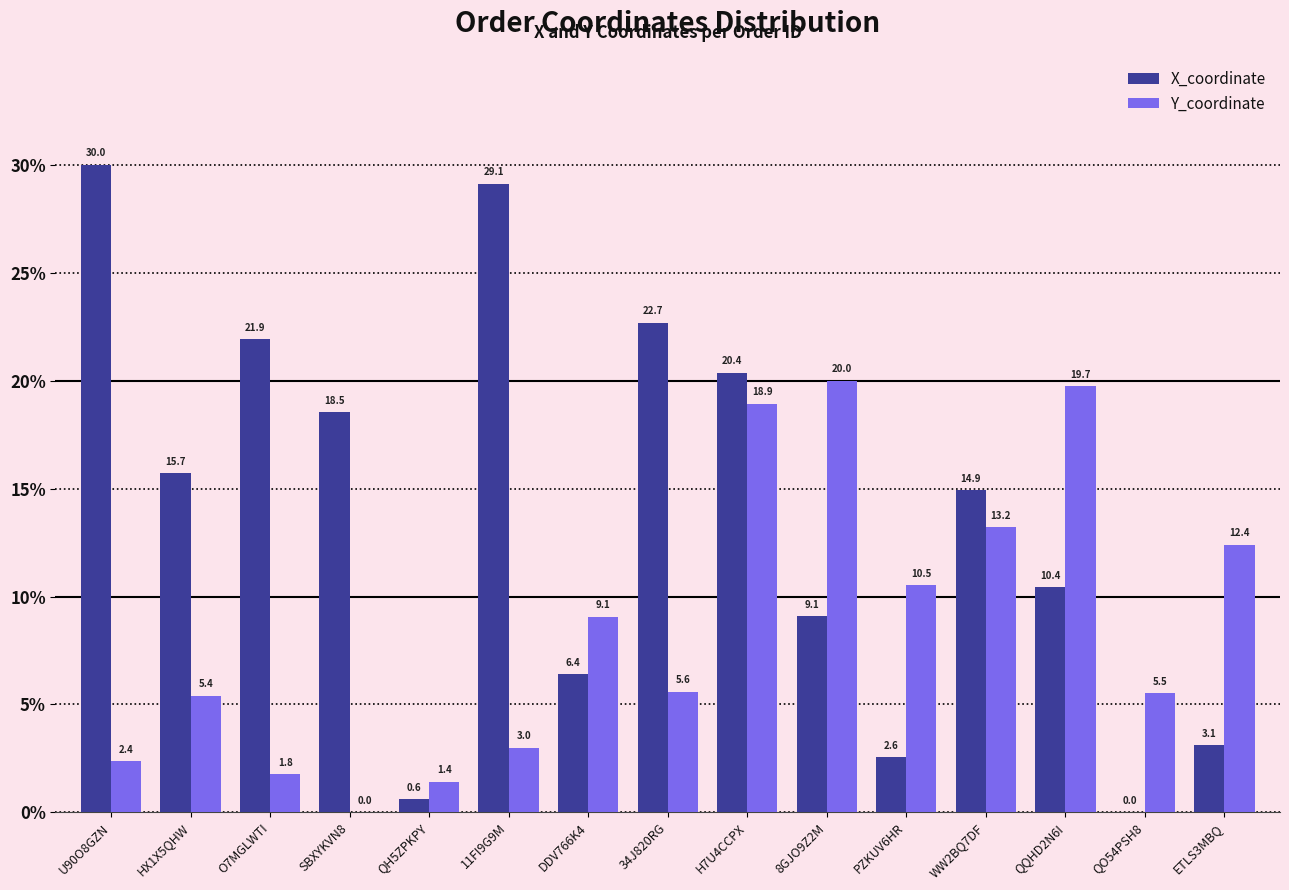

How many groups of bars are there?

15